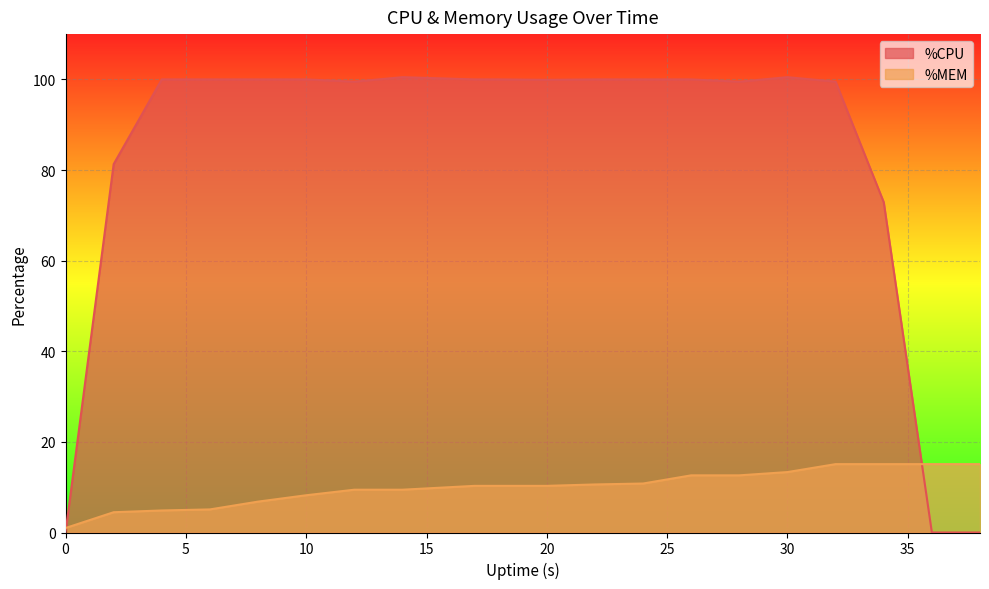

True or false: %MEM has a value of 10.3 at 20.

True